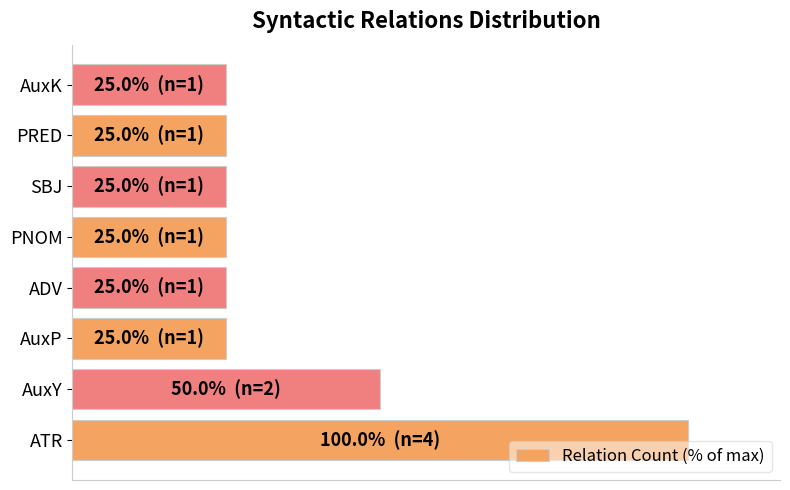

What is the smallest value displayed?

25